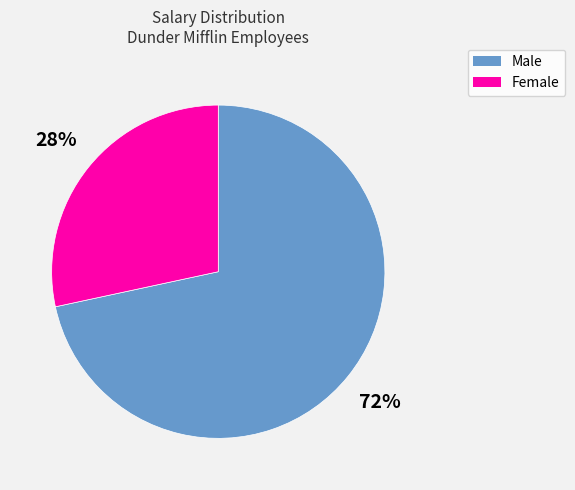

To the nearest percent, what is the average slice percentage?

50%